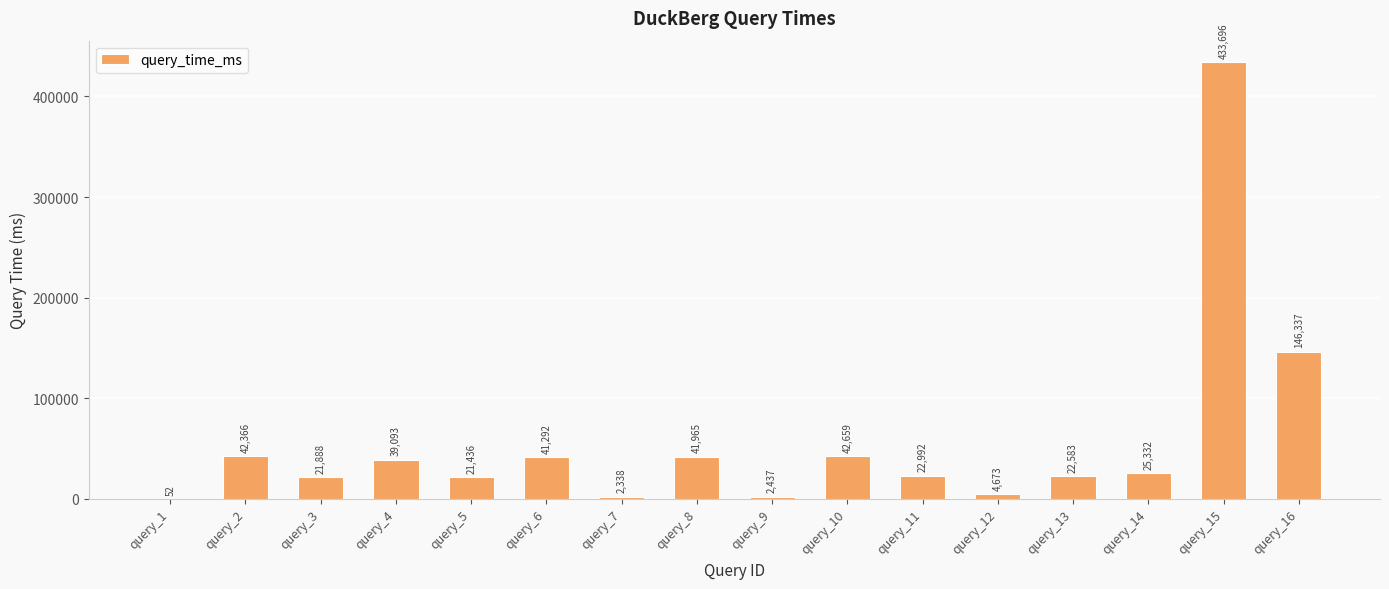

The chart shows a value of 25331.9 at query_14. True or false?

True